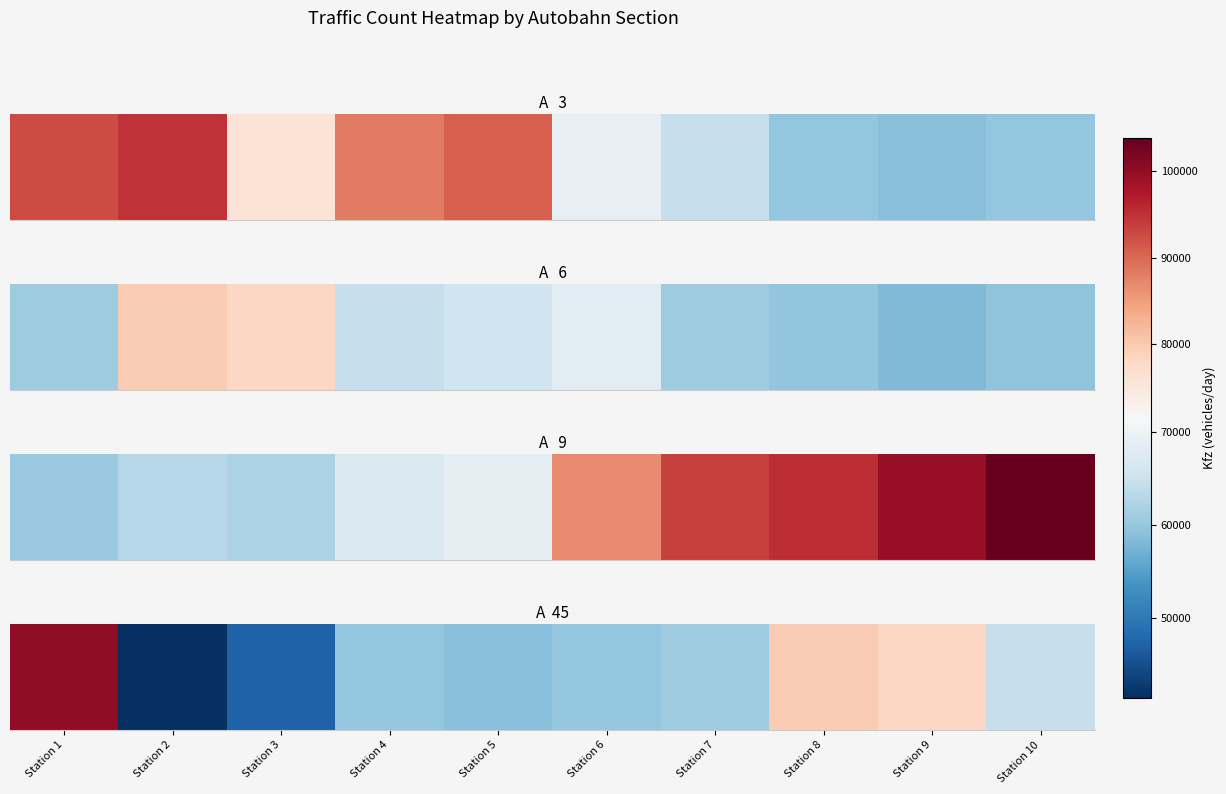

At which label is the value closest to 70804?

Station 10